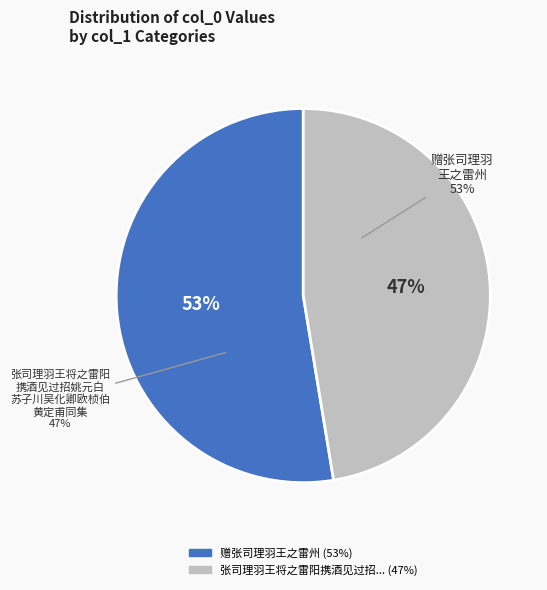

To the nearest percent, what is the average slice percentage?

50%